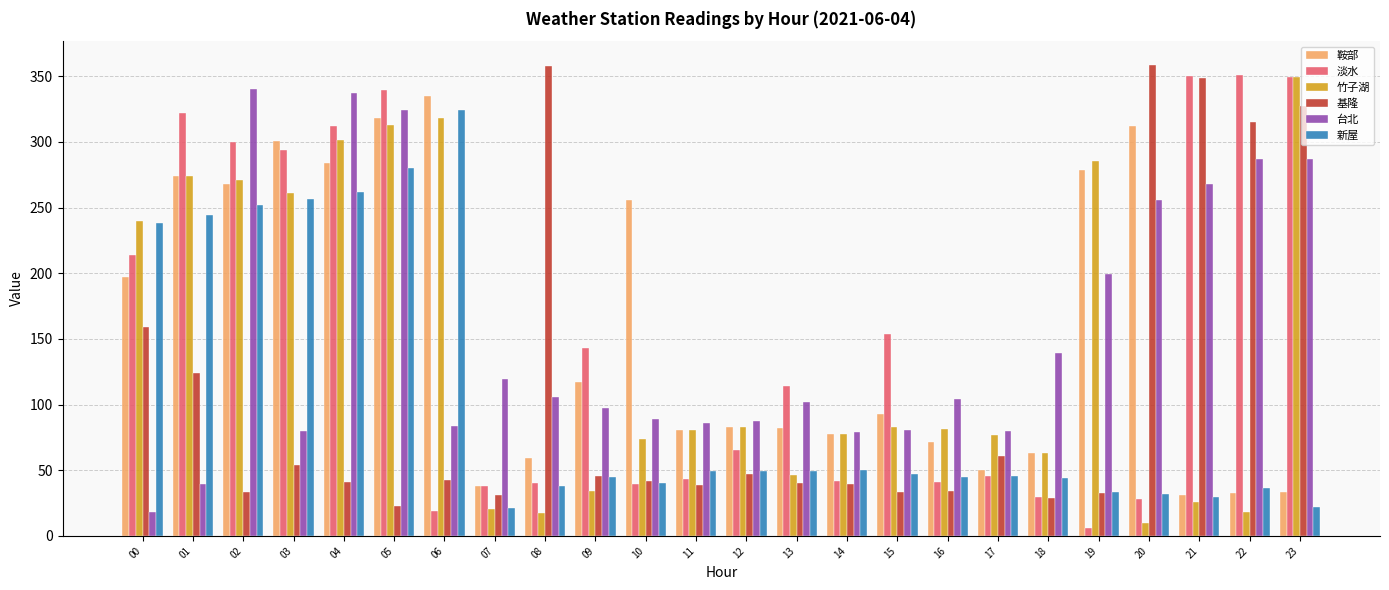

Is the value of 基隆 at 09 greater than the value of 台北 at 10?

No